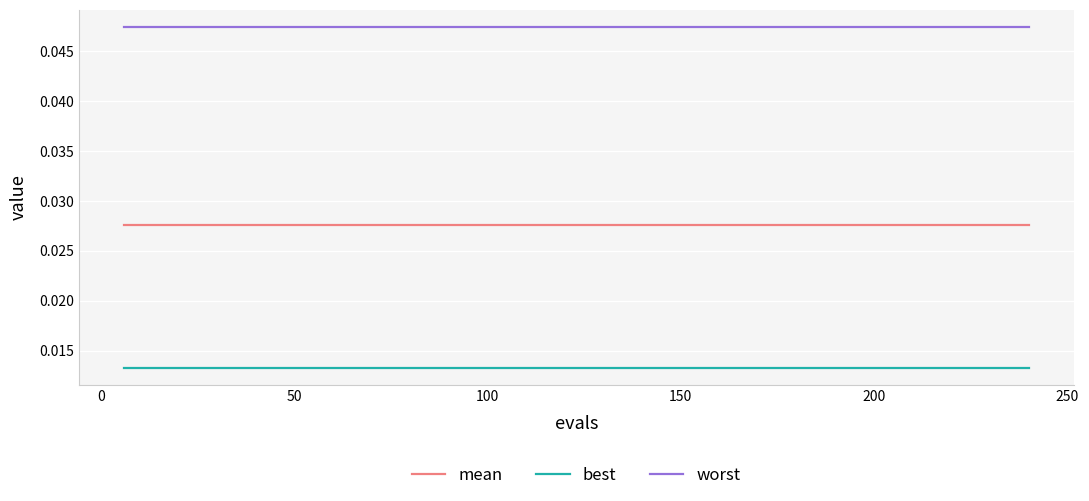

What are all the series names shown in the legend?

mean, best, worst